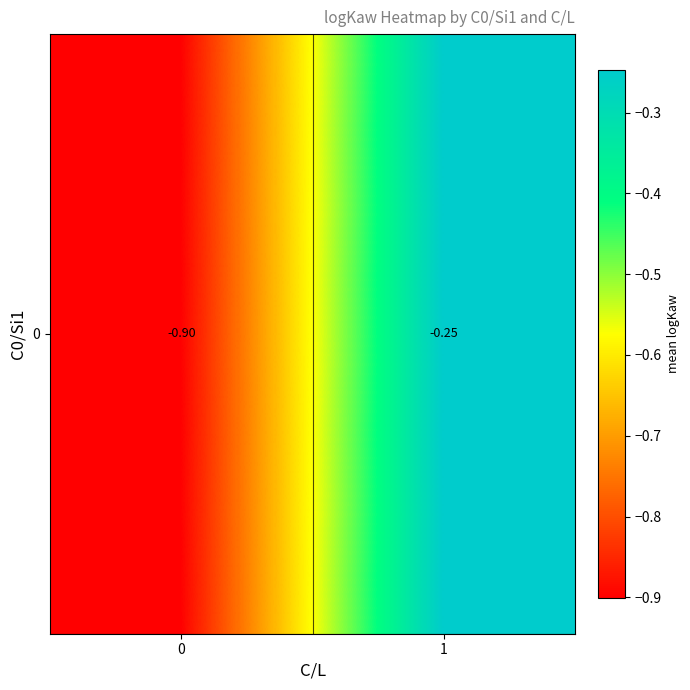

Which has a higher value, 0 or 1?

1